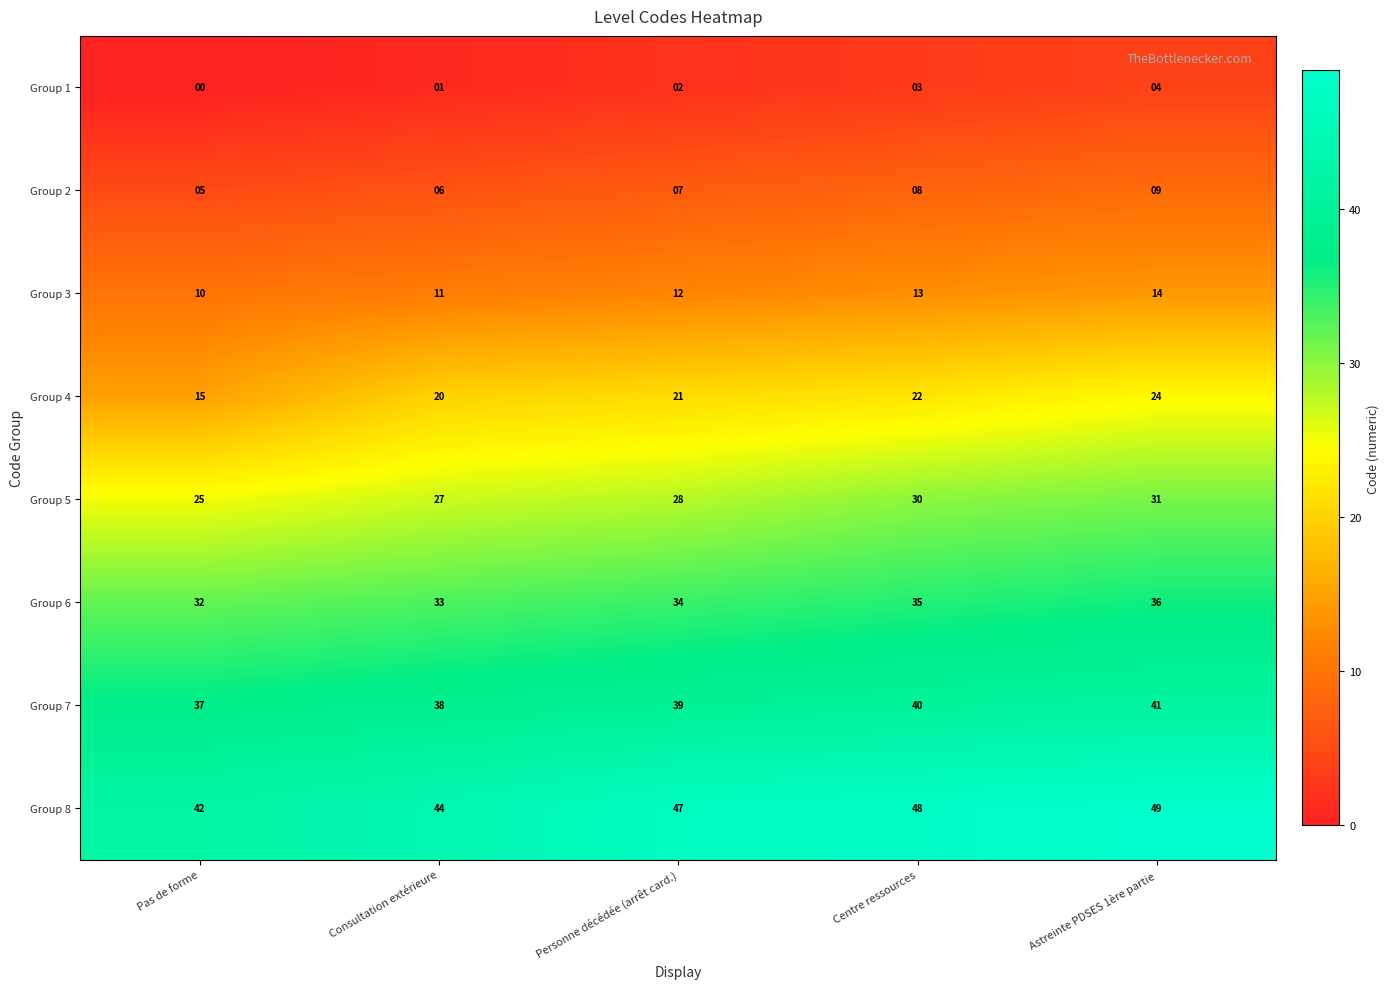

Is it true that Group 5 equals 28 at Personne décédée (arrêt card.)?

True